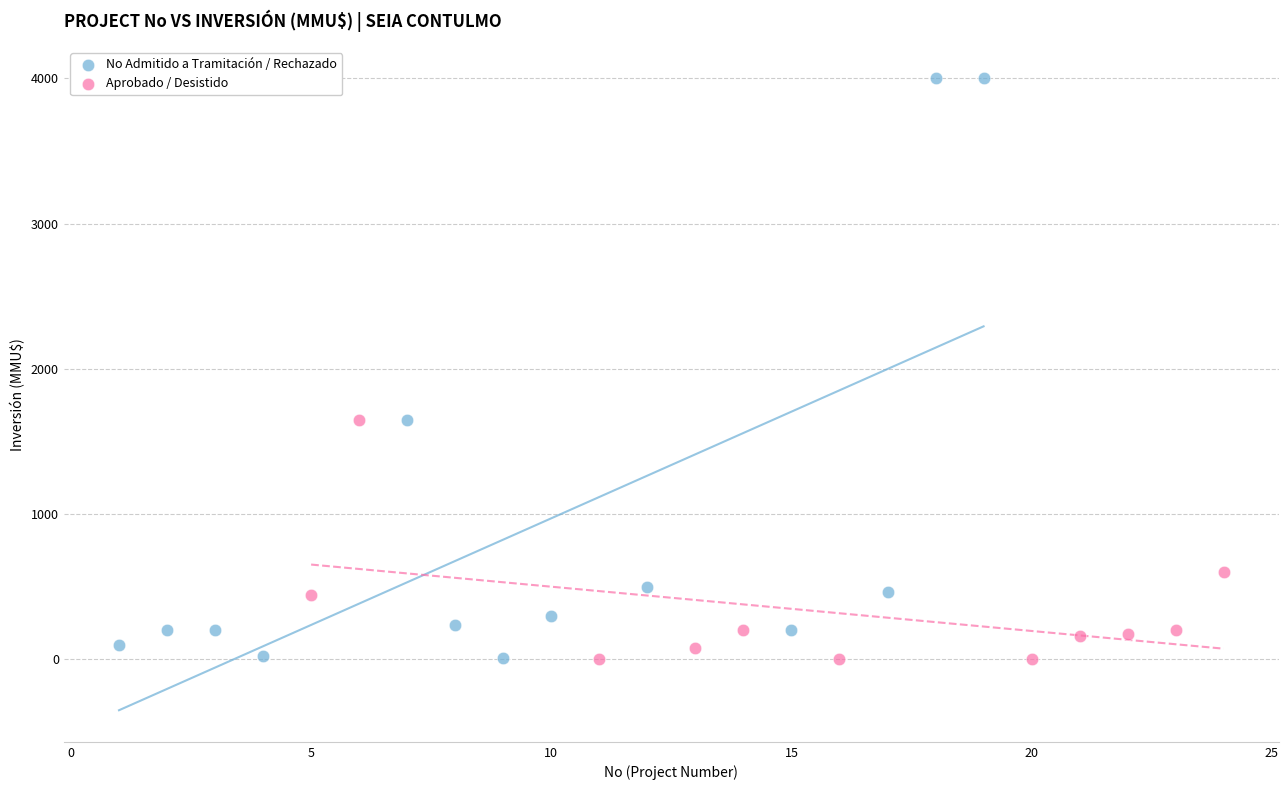

What are all the series names shown in the legend?

No Admitido a Tramitación / Rechazado, Aprobado / Desistido